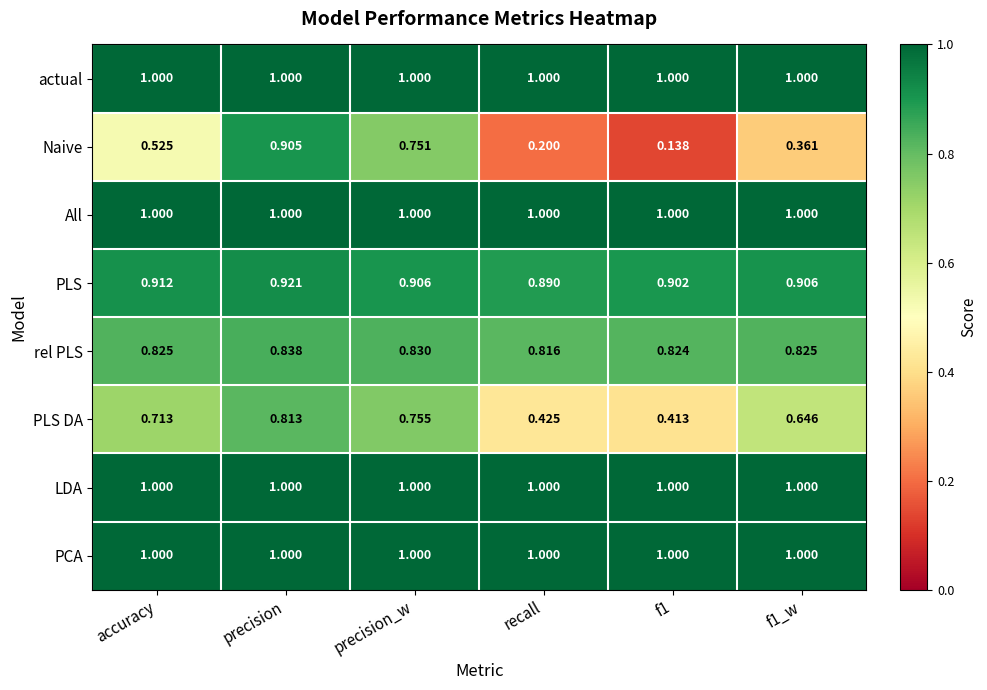

Is the value of rel PLS at recall greater than the value of PLS at precision_w?

No